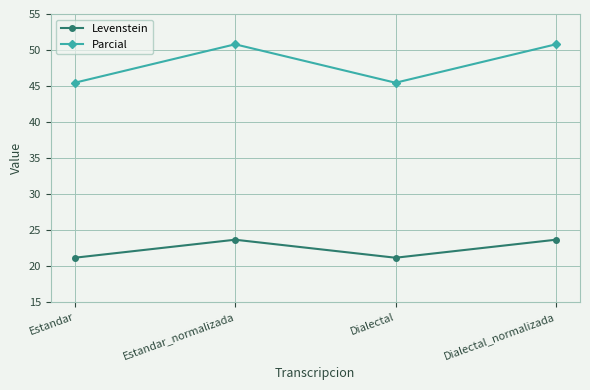

Which series has the widest spread of values?

Parcial